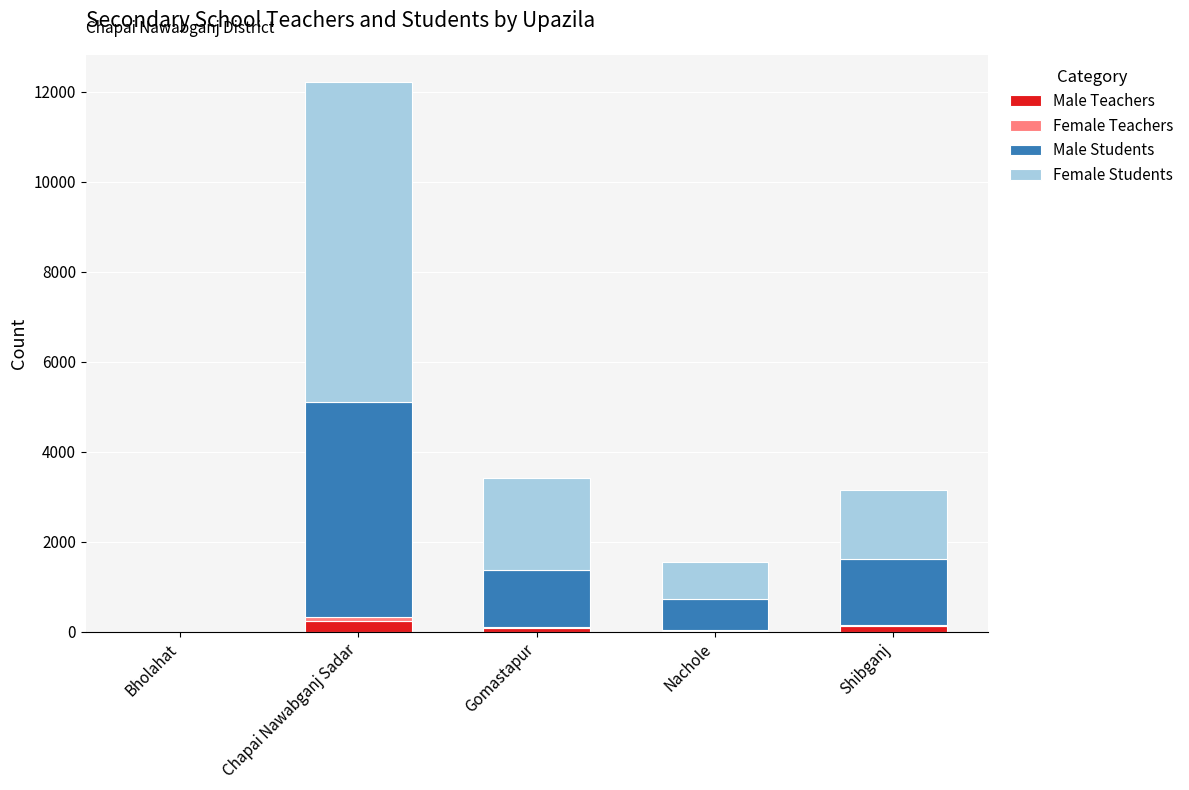

Does the chart contain stacked bars?

Yes